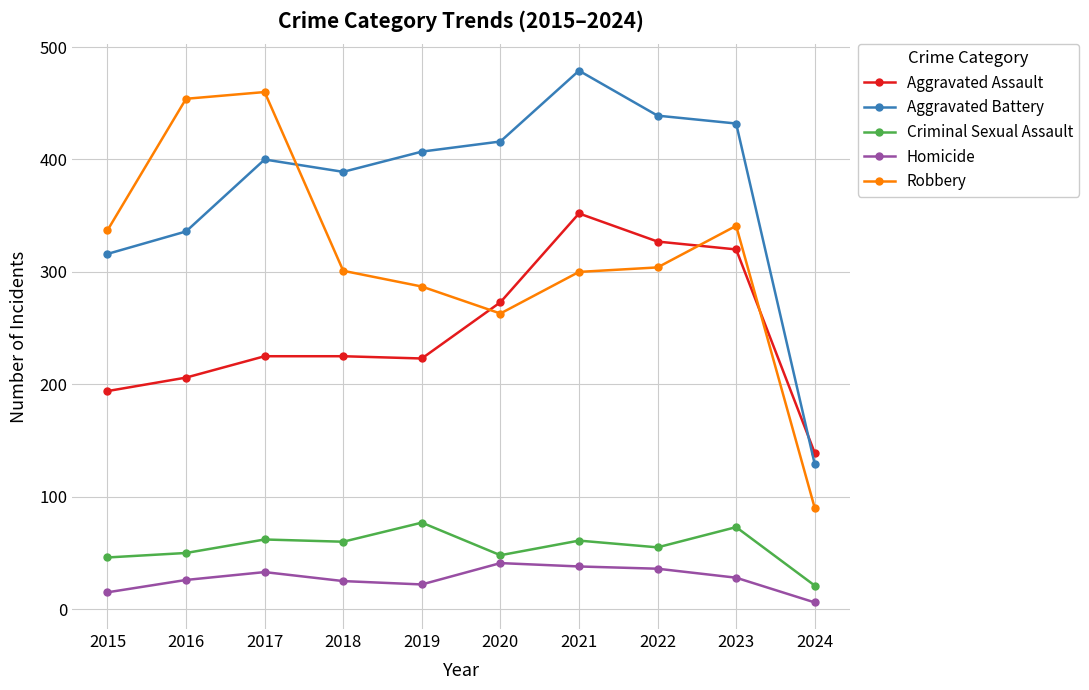

Which category has the highest value across all series?

2021